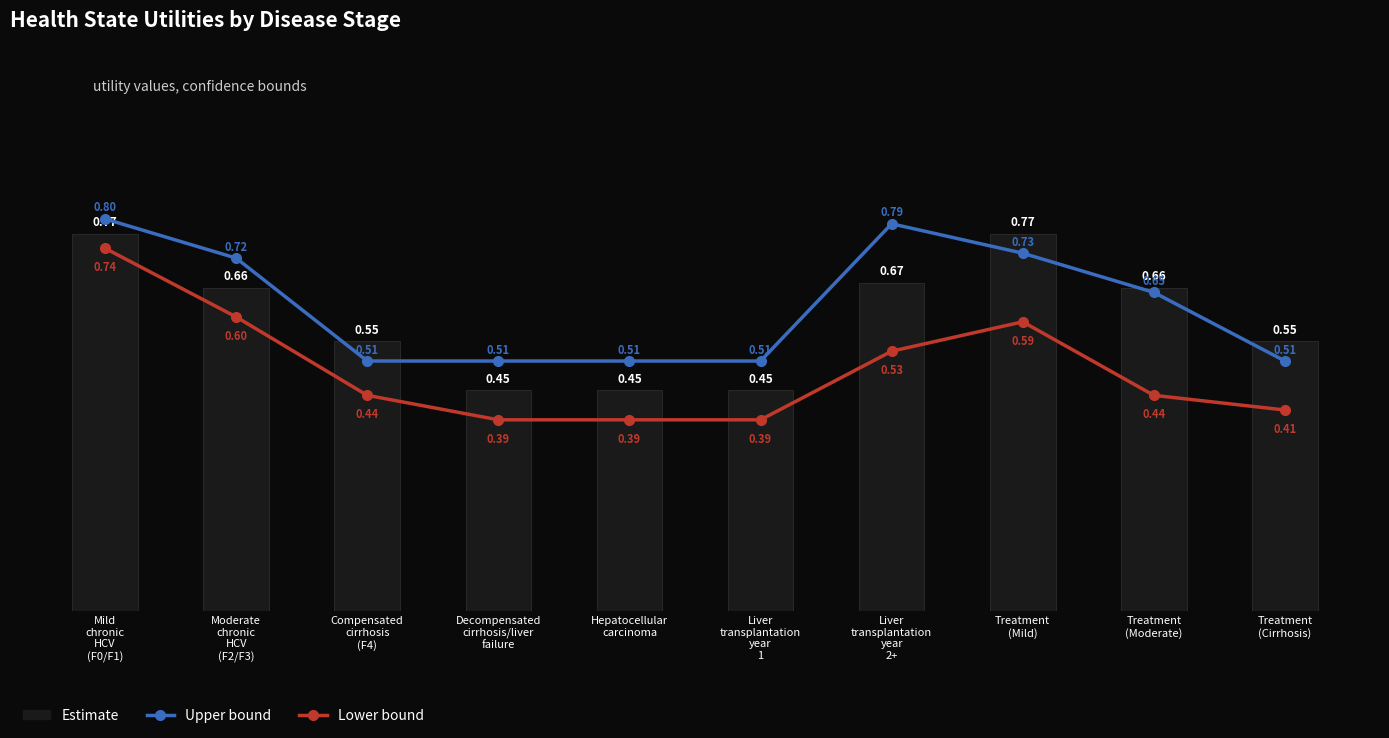

What is the sum of the Estimate values at Liver
transplantation
year
2+ and Decompensated
cirrhosis/liver
failure?

1.1